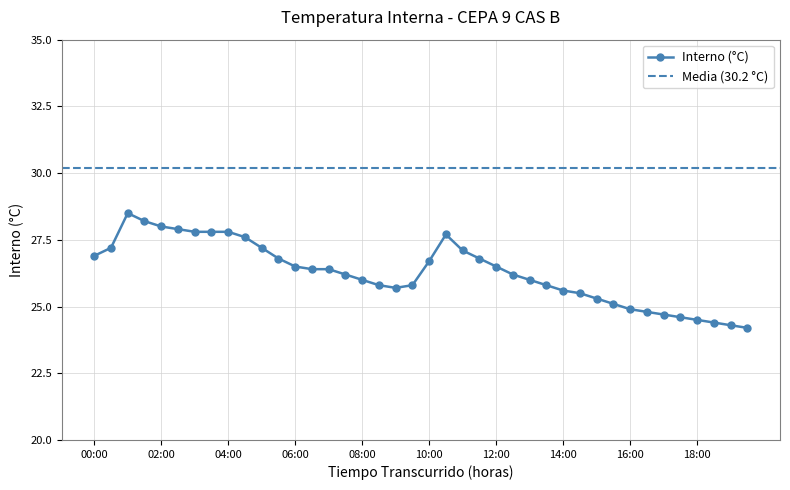

Is it true that the value at 07:30 is 38.2?

False